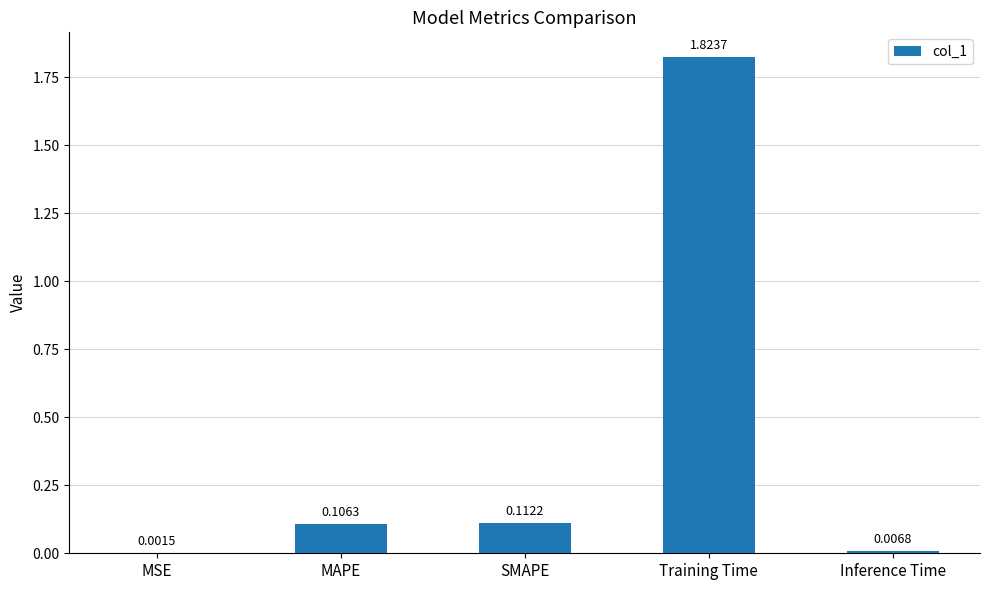

What is the sum of all values?

2.1